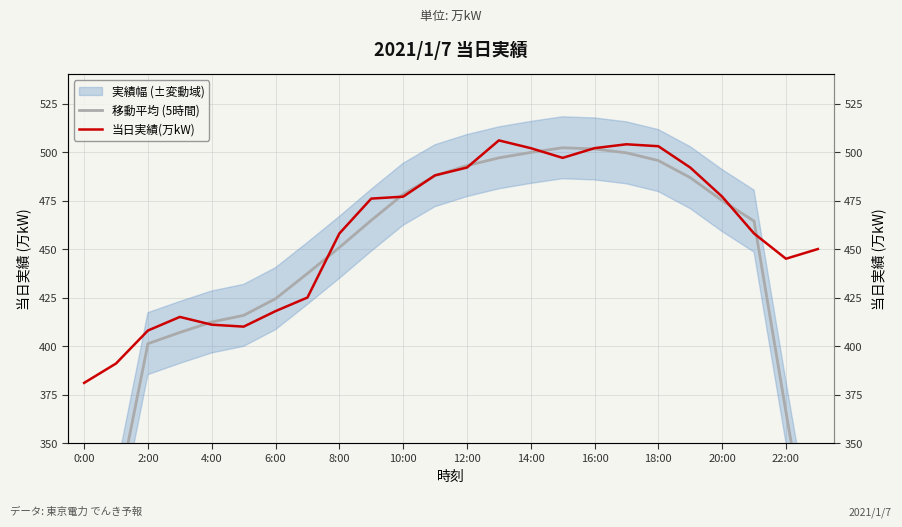

The 移動平均 (5時間) series shows 493.0 at 12:00. True or false?

True